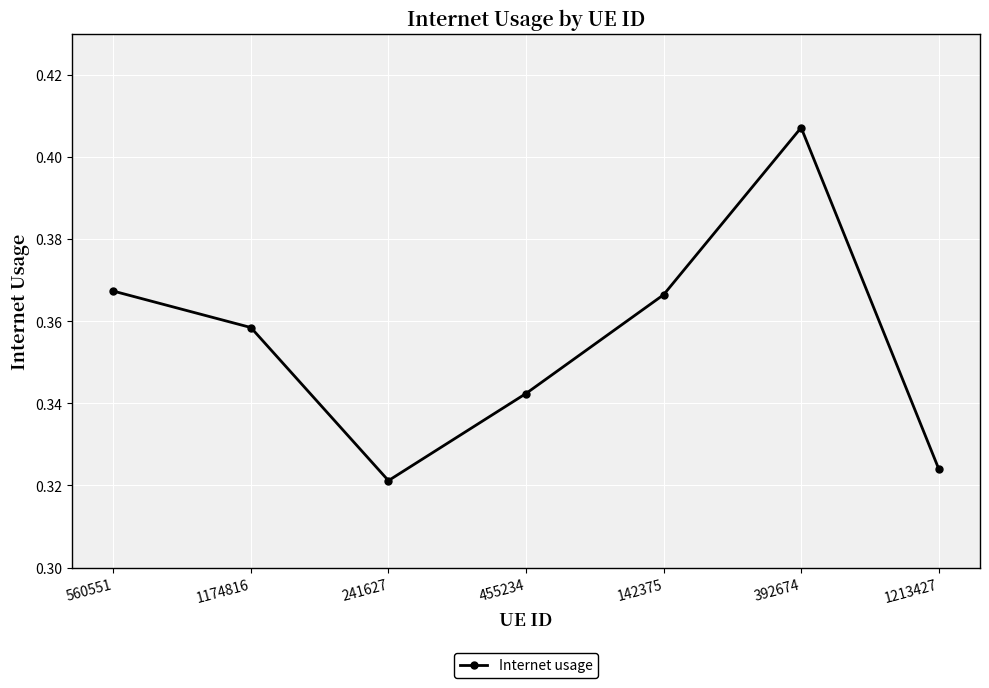

How many points are lower than both their immediate neighbors (excluding endpoints)?

1